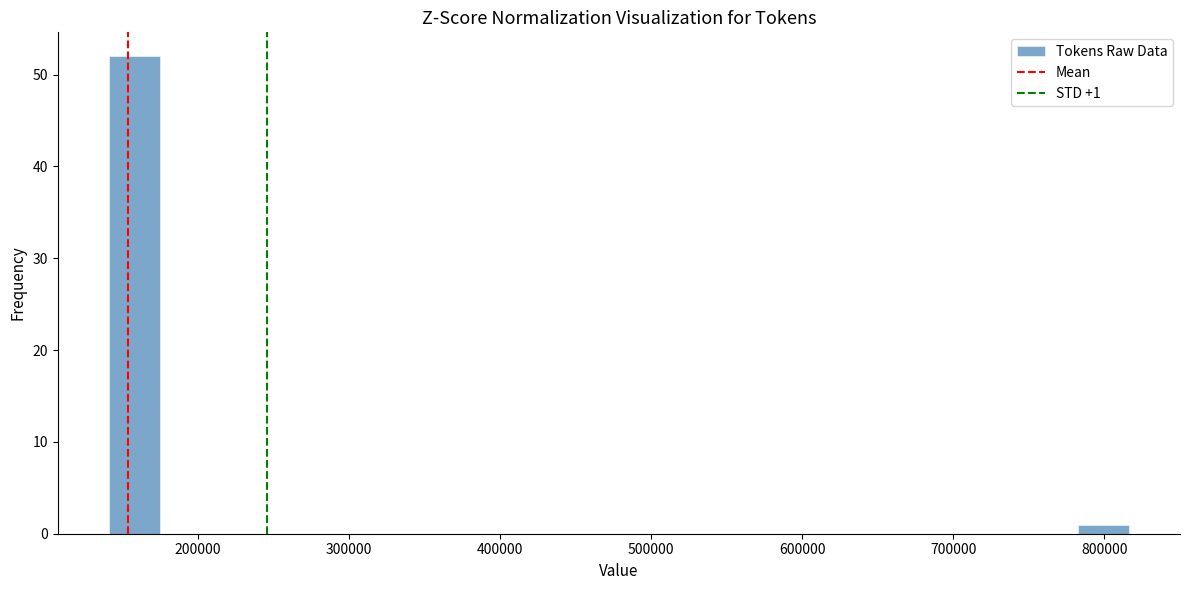

Around what value on the x-axis is the tallest bar? Give the approximate position of its centre, as read against the axis.

160000